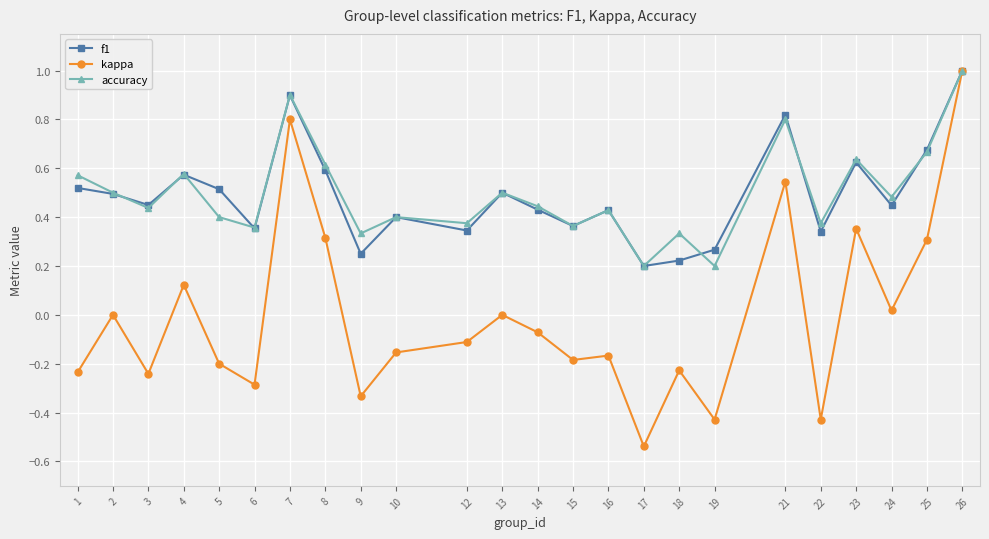

True or false: f1 has a value of 0.1 at 5.

False